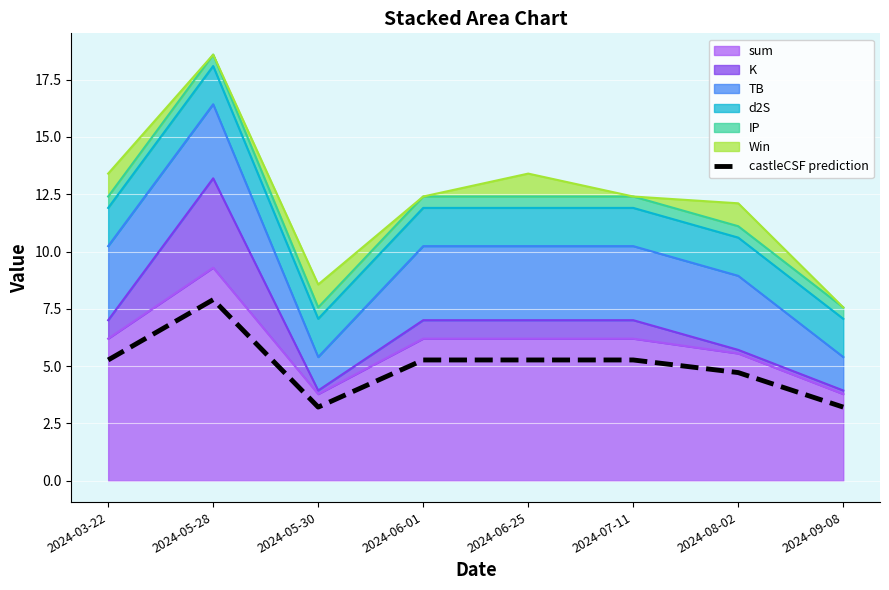

How many lines are shown in the chart?

1